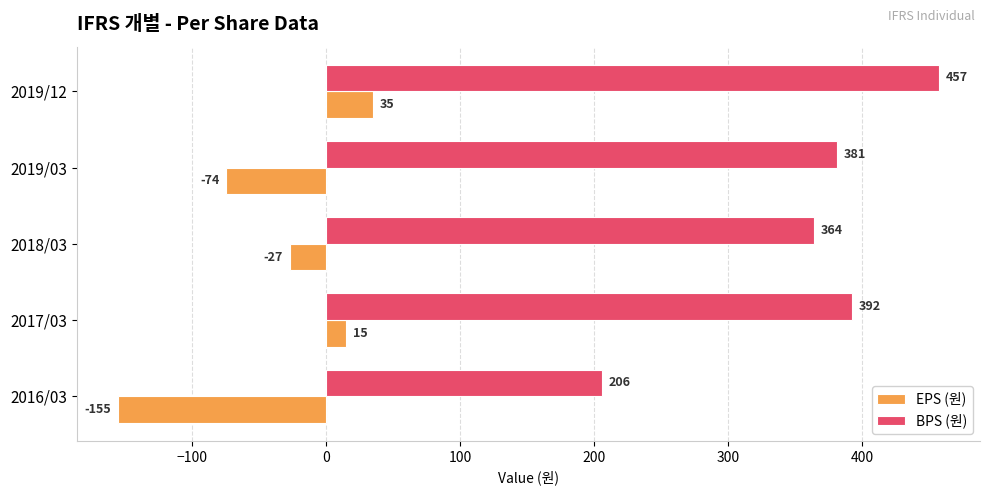

What is the greatest value displayed?

457